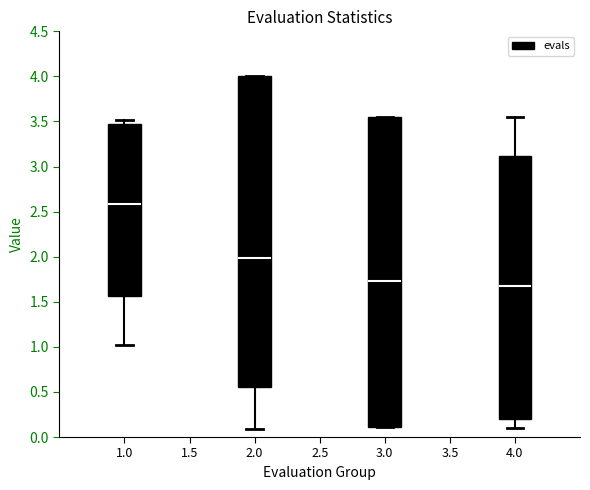

Reading left to right, read every box against the y-axis: the position of its median line, the range the box covers, and the ends of its whiskers. The values are not printed on the chart, so give them approximately, as read against the axis.

1.0: median 2.60, box 1.55 to 3.45, whiskers 1.00 to 3.50
2.0: median 2.00, box 0.55 to 4.00, whiskers 0.10 to 4.00
3.0: median 1.75, box 0.10 to 3.55, whiskers 0.10 to 3.55
4.0: median 1.65, box 0.20 to 3.10, whiskers 0.10 to 3.55